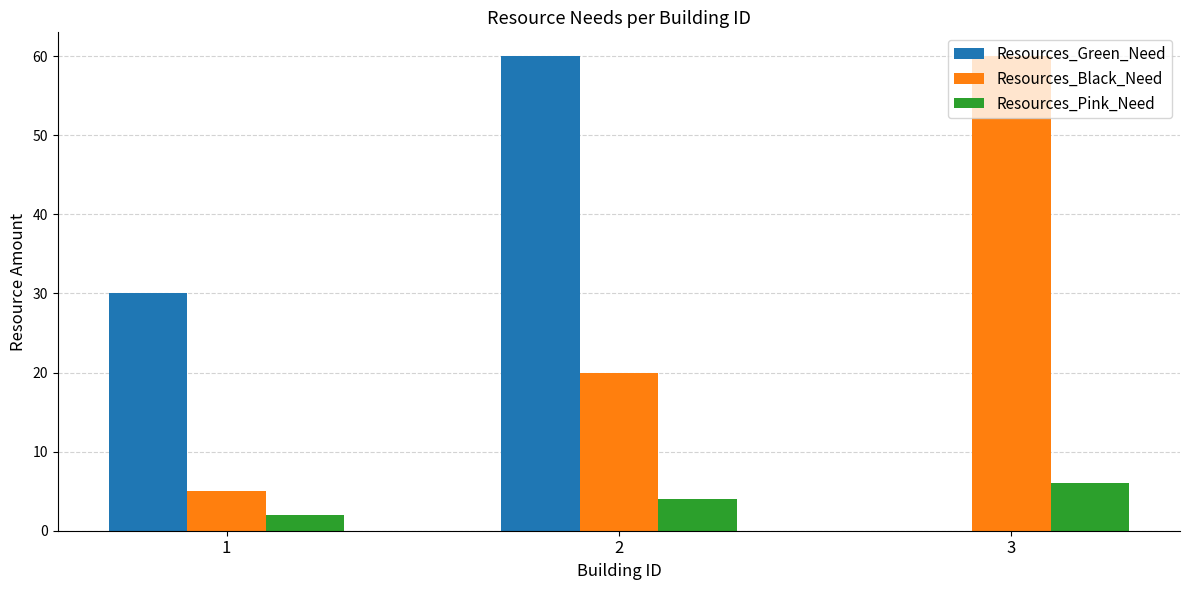

True or false: Resources_Black_Need has a value of 5 at 1.

True